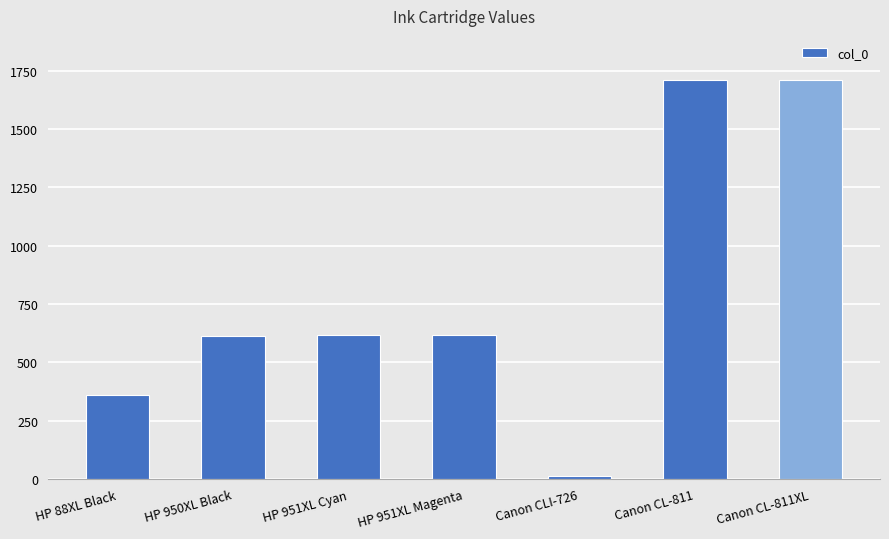

What is the sum of all values?

5642